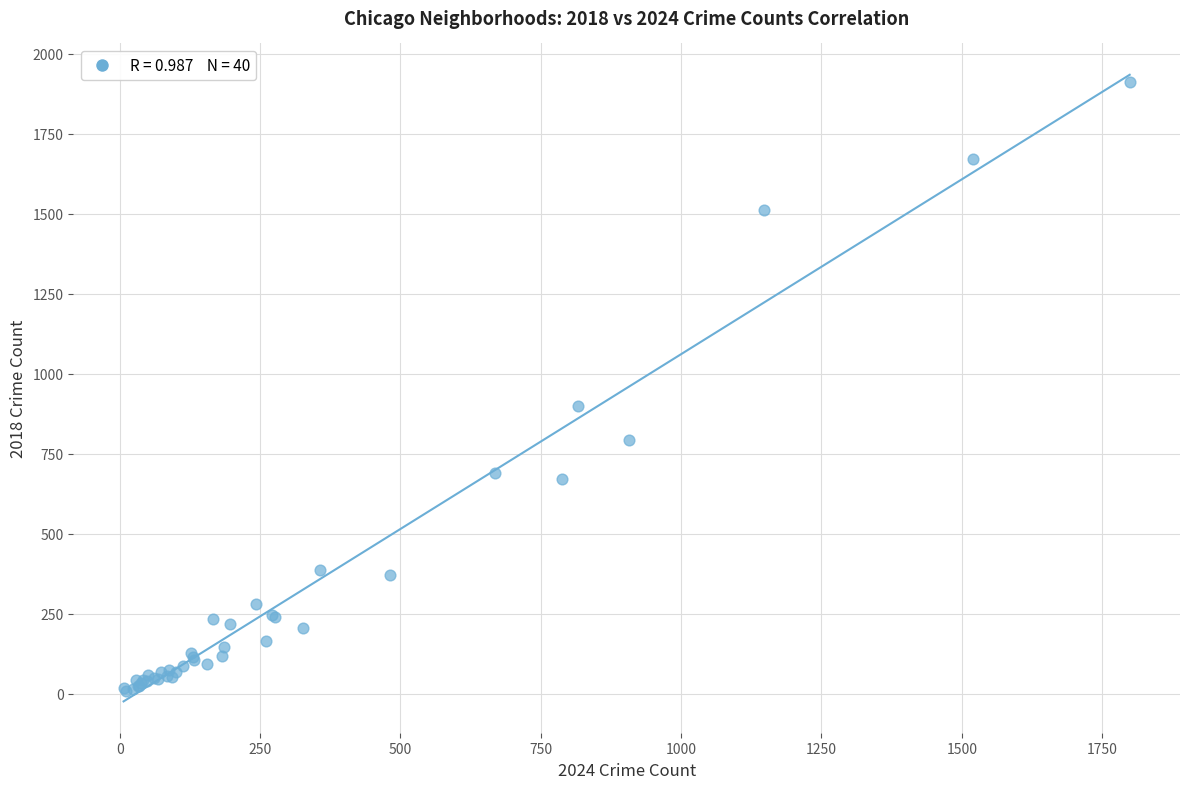

What Y value in the scatter plot is closest to 960?

898